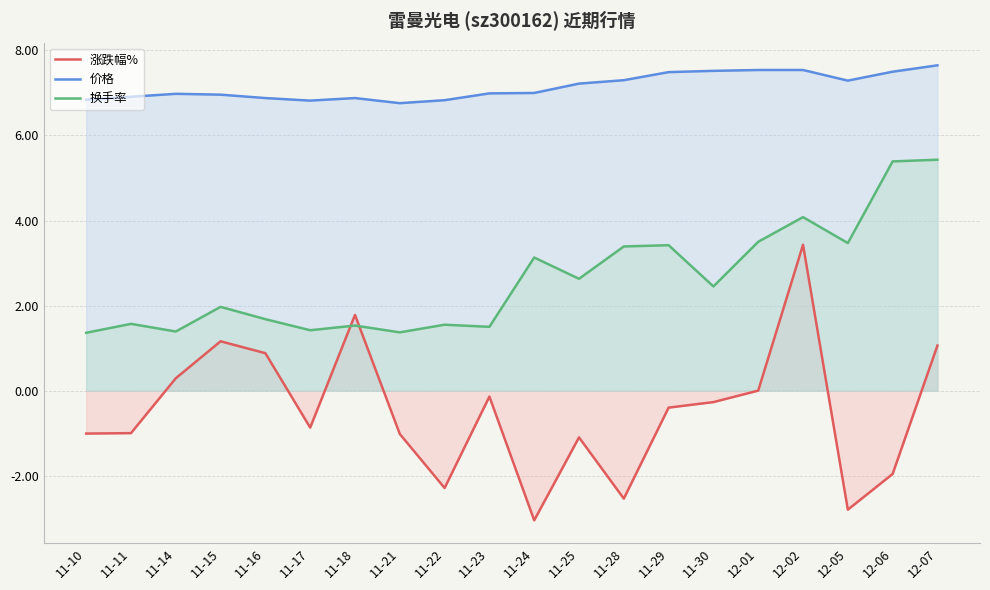

Between 12-05 and 11-14, which is larger?

11-14